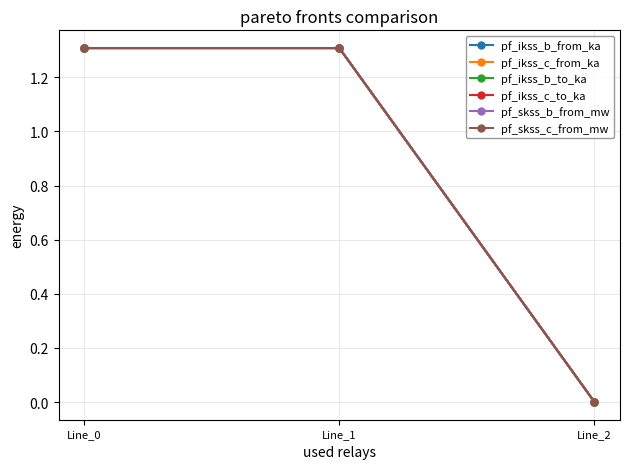

What is the maximum value for pf_skss_c_from_mw?

1.3